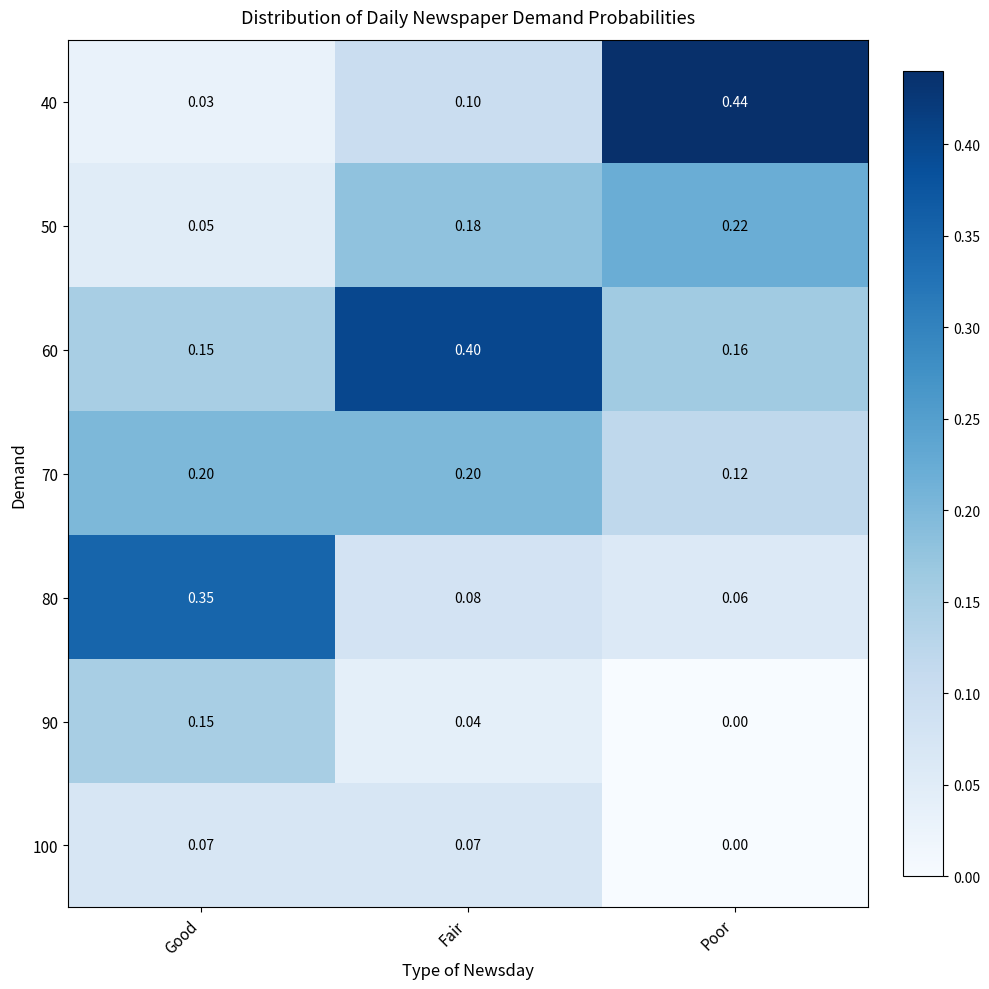

At which category is the sum across all series the highest?

Fair